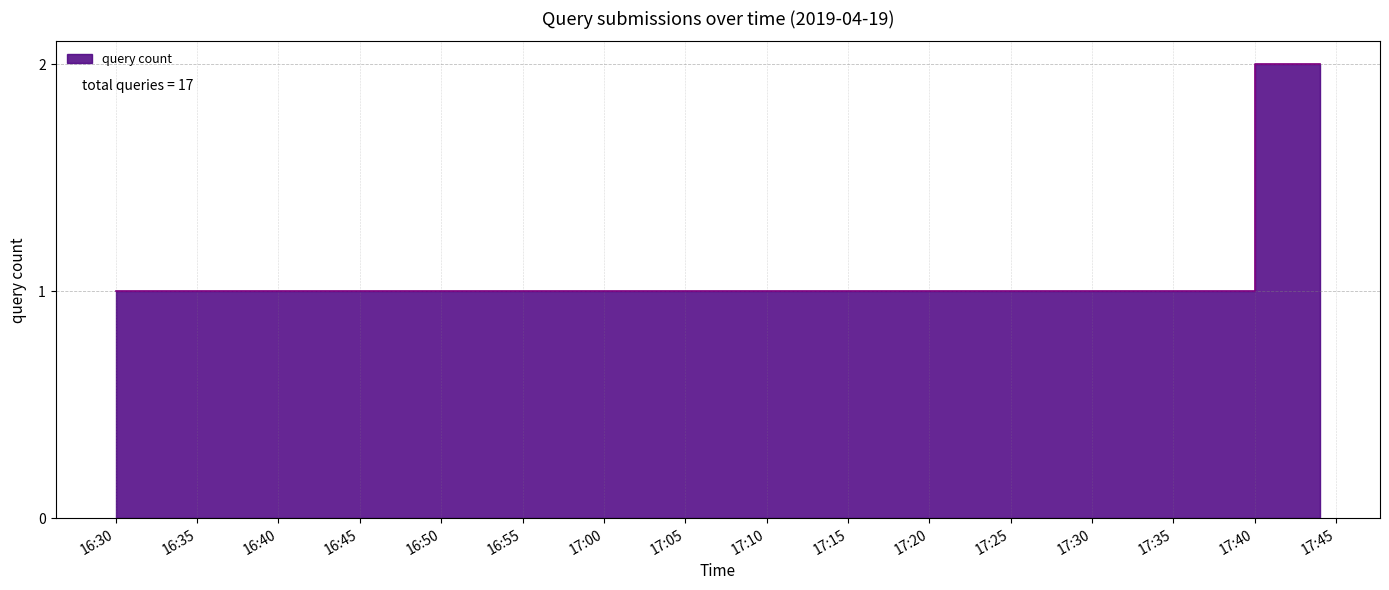

Reading right to left, what are all the values shown in this chart?

2	1	1	1	1	1	1	1	1	1	1	1	1	1	1	1